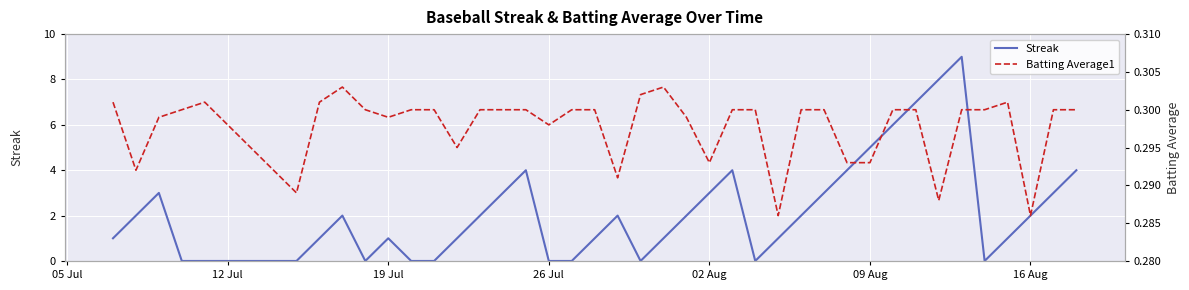

How many interior local peaks does the Batting Average1 series have?

4